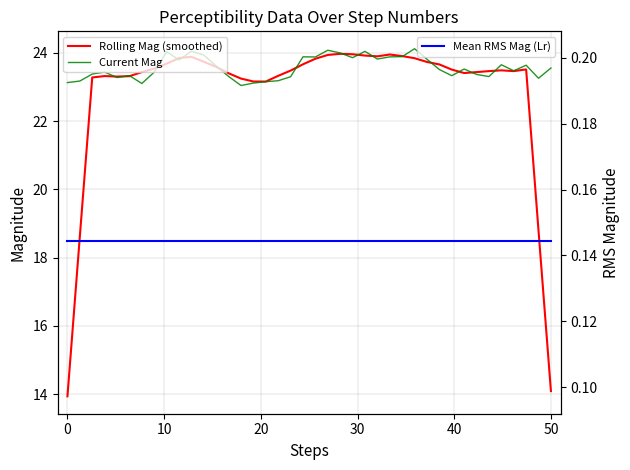

True or false: Mean RMS Mag (Lr) and Current Mag cross at least once.

False